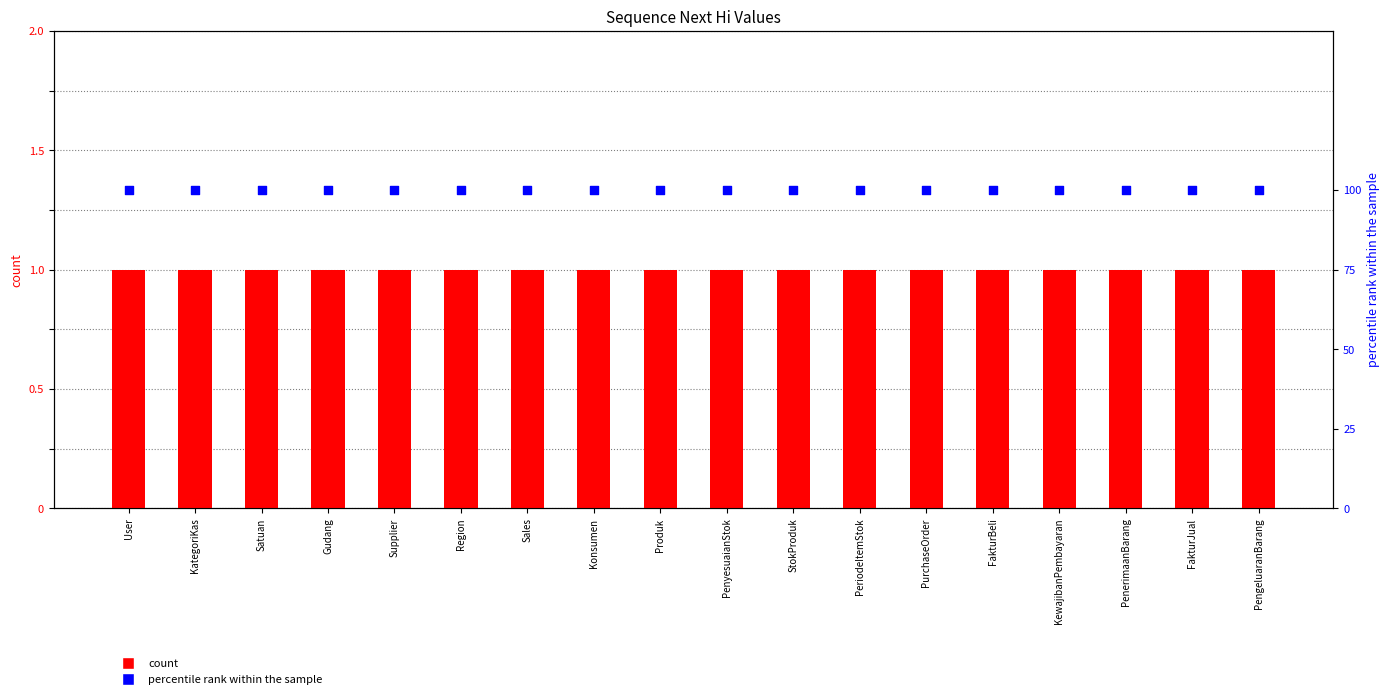

Which series has the largest Y range (max minus min)?

count